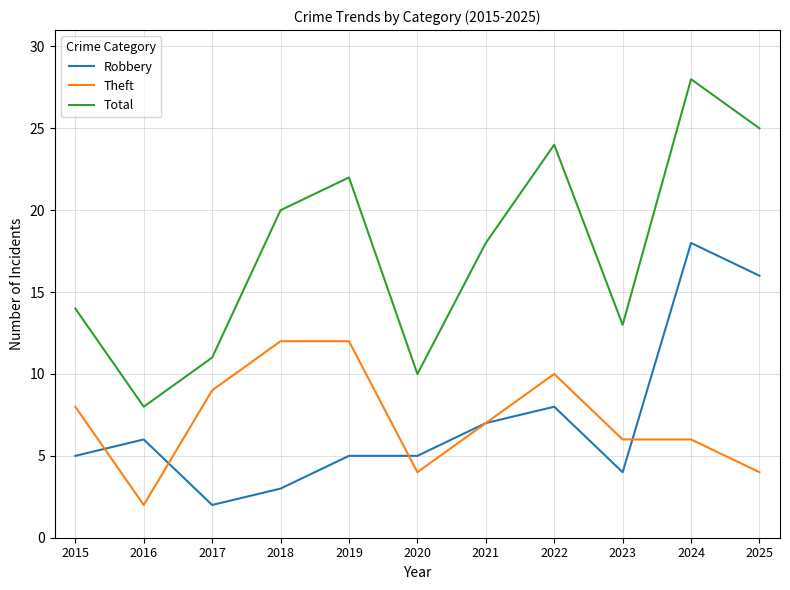

What is the total value across all series at 2019?

39